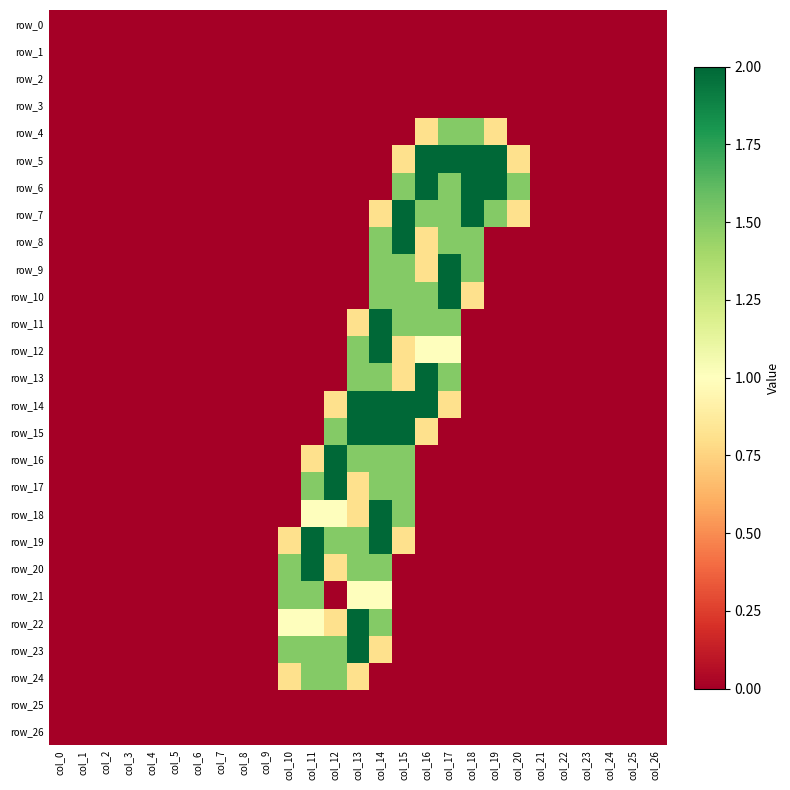

Rank the series at col_21 from highest to lowest value.

row_0, row_1, row_2, row_3, row_4, row_5, row_6, row_7, row_8, row_9, row_10, row_11, row_12, row_13, row_14, row_15, row_16, row_17, row_18, row_19, row_20, row_21, row_22, row_23, row_24, row_25, row_26